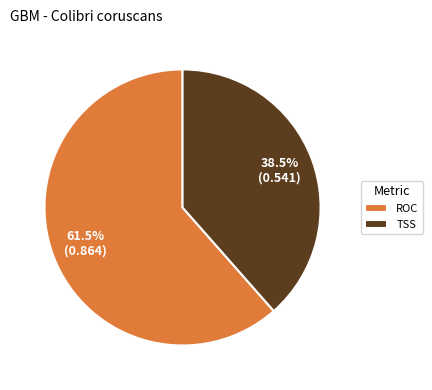

The TSS slice represents 51% of the pie. True or false?

False